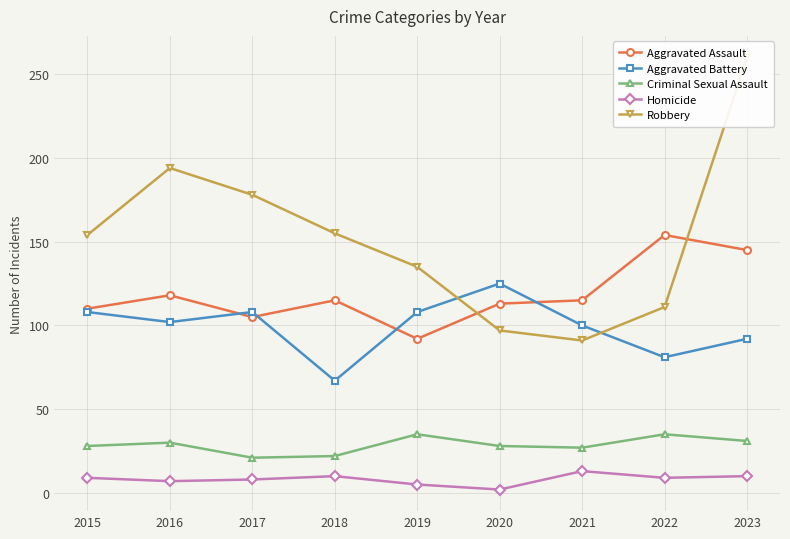

How many lines are shown in the chart?

5